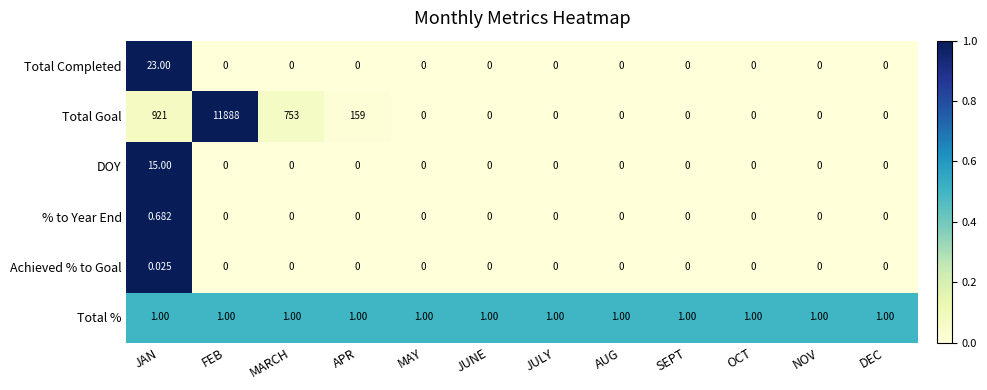

Between MARCH and NOV, which series saw the biggest shift?

Total Goal